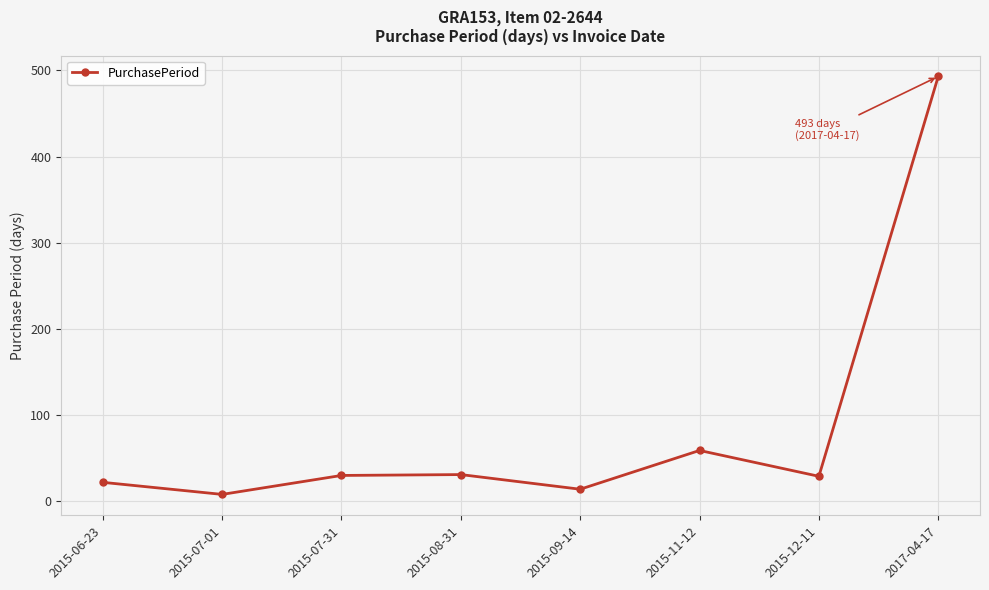

Which has a higher value, 2015-12-11 or 2015-06-23?

2015-12-11